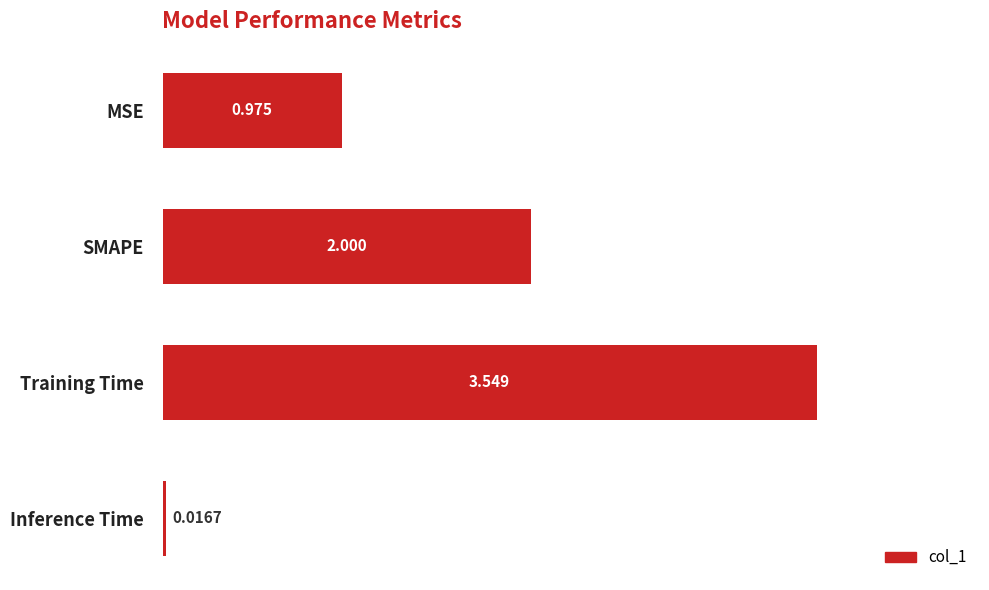

How many series are shown in this chart?

1